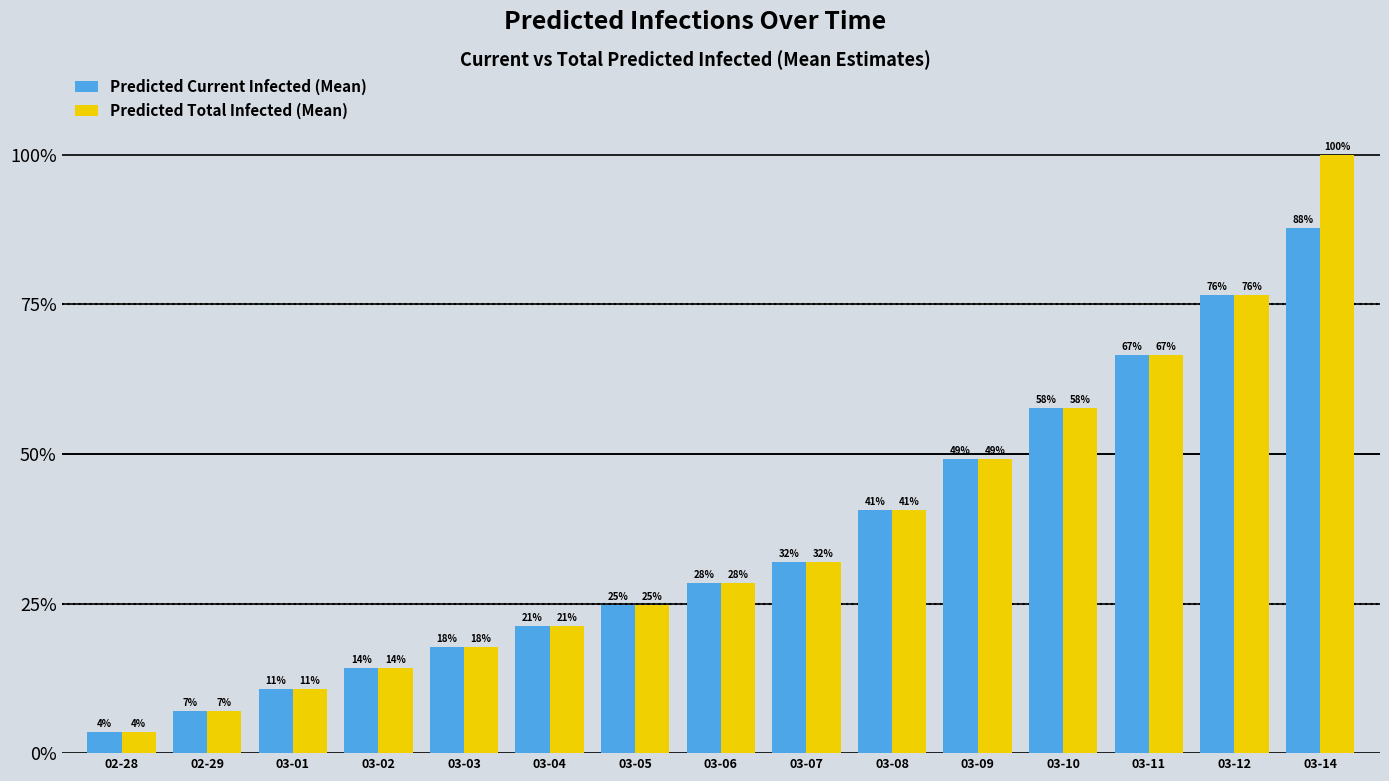

Reading right to left, list all the values displayed in this chart.

Predicted Current Infected (Mean): 3877	3376	2940	2545	2168	1795	1410	1253	1096	940	783	627	470	313	157
Predicted Total Infected (Mean): 4414	3376	2940	2545	2168	1795	1410	1253	1096	940	783	627	470	313	157